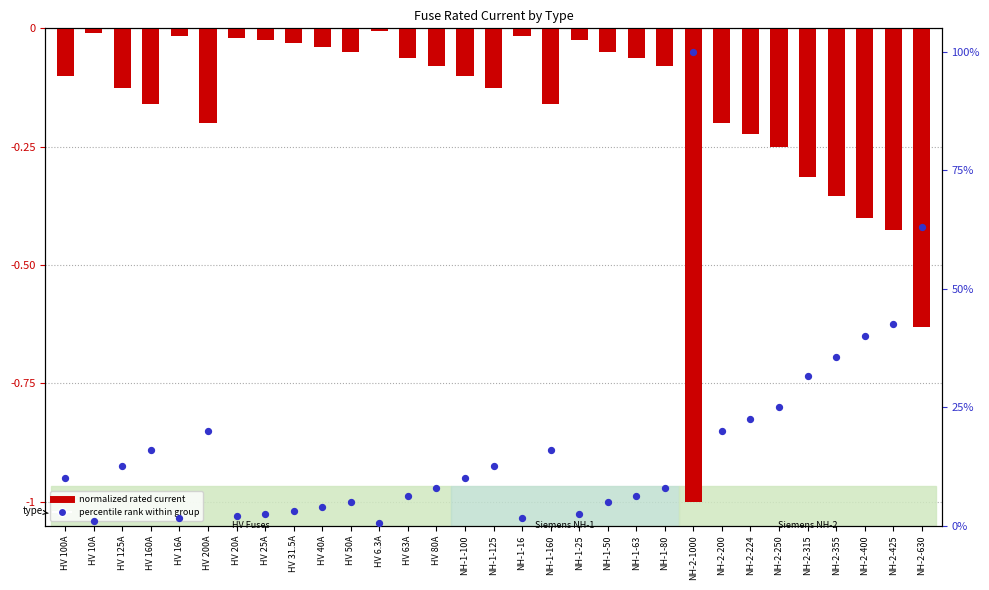

Is the value of normalized rated current at HV 100A greater than the value of percentile rank within group at NH-2-315?

No